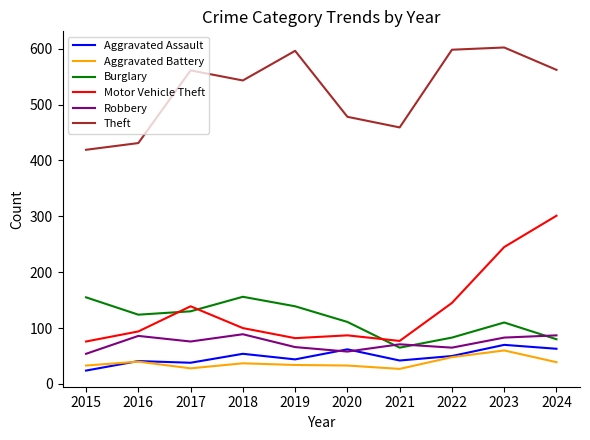

The value of Aggravated Assault at 2023 is 18. True or false?

False